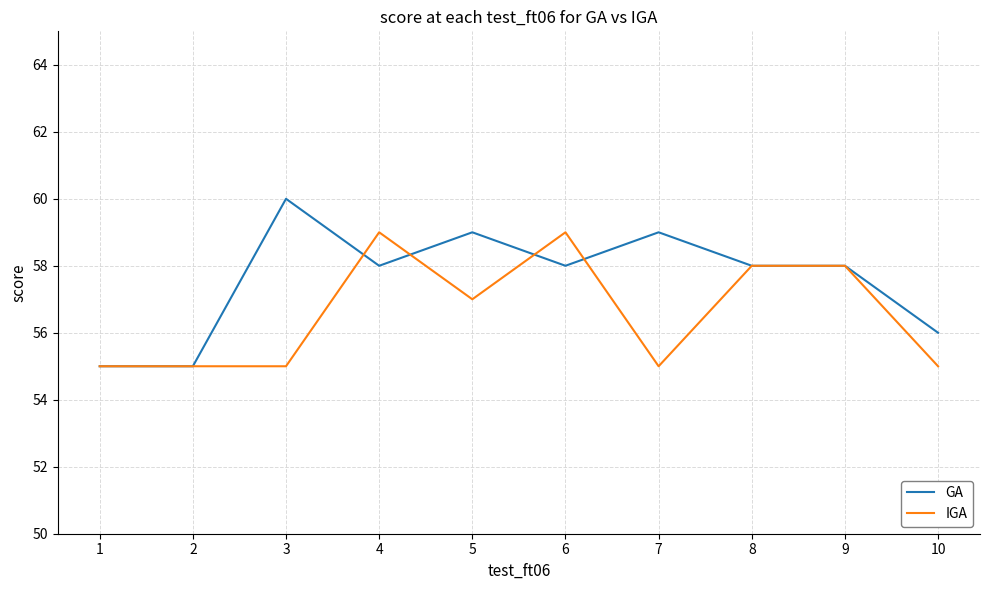

At 4, list the series in order from largest to smallest.

IGA, GA